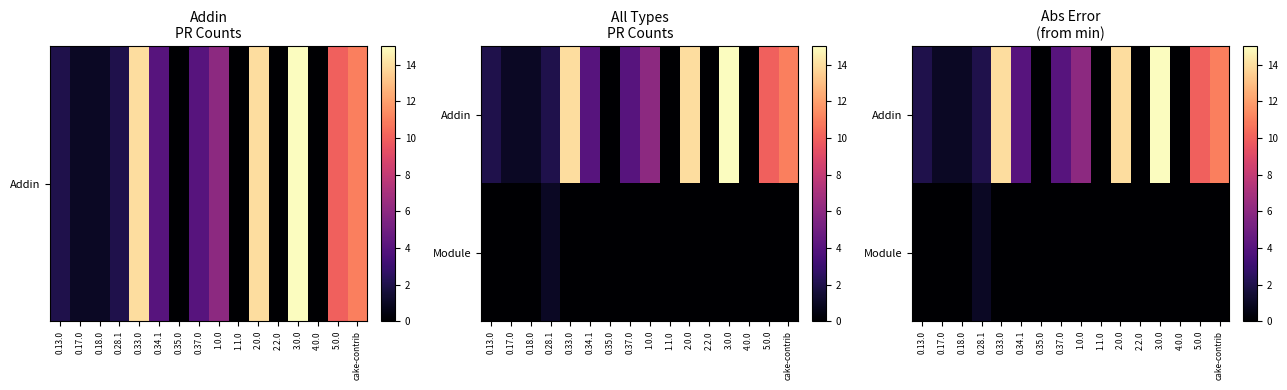

How many positive values does the Addin series have?

12